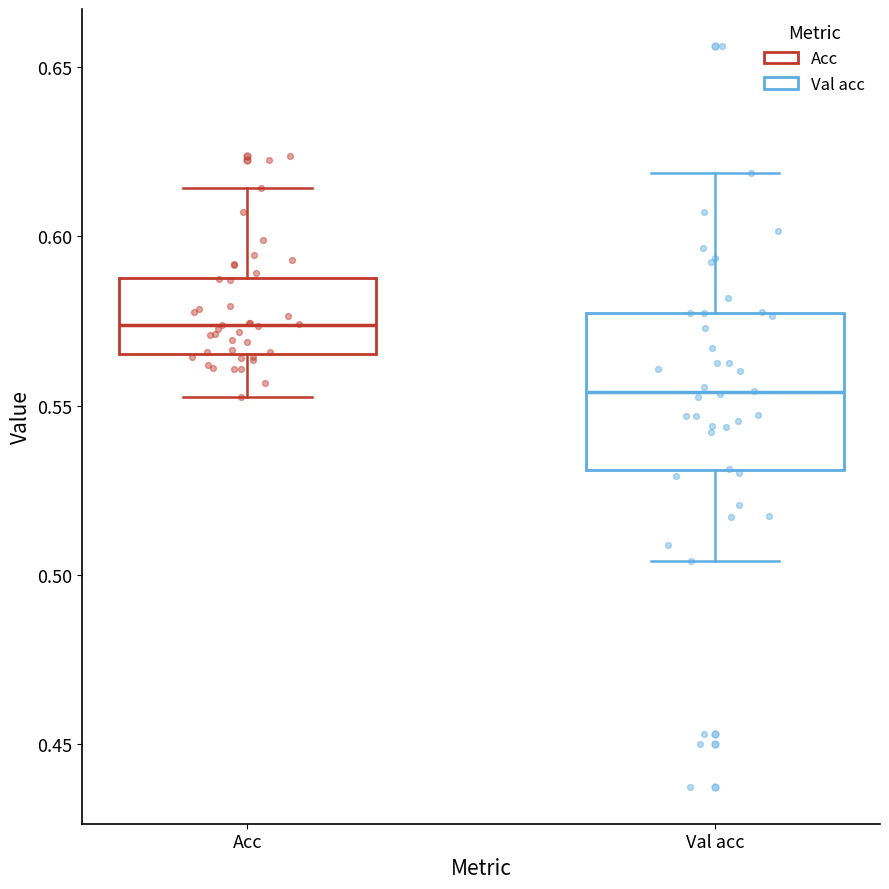

Which box's median line is the lowest?

Val acc